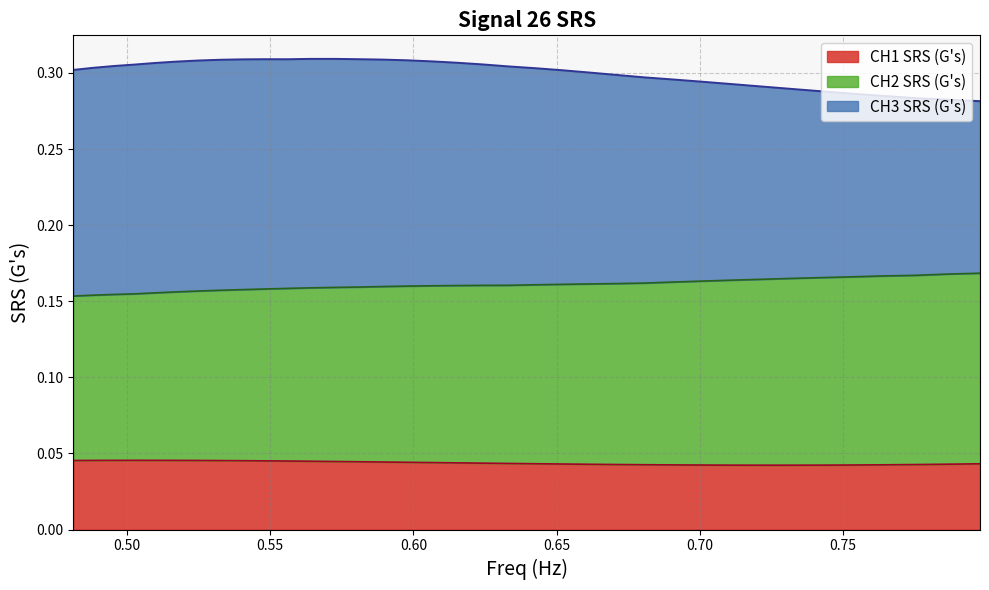

Reading left to right, transcribe all the data shown in this chart.

CH1 SRS (G's): 0.4812808=0.0	0.4882812=0.0	0.4953834=0.0	0.502589=0.0	0.5098993=0.0	0.5173159=0.0	0.5248405=0.0	0.5324745=0.0	0.5402195=0.0	0.5480772=0.0	0.5560491=0.0	0.564137=0.0	0.5723426=0.0	0.5806675=0.0	0.5891135=0.0	0.5976824=0.0	0.6063759=0.0	0.6151958=0.0	0.624144=0.0	0.6332224=0.0	0.6424329=0.0	0.6517773=0.0	0.6612576=0.0	0.6708758=0.0	0.6806339=0.0	0.6905339=0.0	0.700578=0.0	0.7107681=0.0	0.7211065=0.0	0.7315952=0.0	0.7422365=0.0	0.7530326=0.0	0.7639857=0.0	0.7750981=0.0	0.7863722=0.0	0.7978103=0.0
CH2 SRS (G's): 0.4812808=0.2	0.4882812=0.2	0.4953834=0.2	0.502589=0.2	0.5098993=0.2	0.5173159=0.2	0.5248405=0.2	0.5324745=0.2	0.5402195=0.2	0.5480772=0.2	0.5560491=0.2	0.564137=0.2	0.5723426=0.2	0.5806675=0.2	0.5891135=0.2	0.5976824=0.2	0.6063759=0.2	0.6151958=0.2	0.624144=0.2	0.6332224=0.2	0.6424329=0.2	0.6517773=0.2	0.6612576=0.2	0.6708758=0.2	0.6806339=0.2	0.6905339=0.2	0.700578=0.2	0.7107681=0.2	0.7211065=0.2	0.7315952=0.2	0.7422365=0.2	0.7530326=0.2	0.7639857=0.2	0.7750981=0.2	0.7863722=0.2	0.7978103=0.2
CH3 SRS (G's): 0.4812808=0.3	0.4882812=0.3	0.4953834=0.3	0.502589=0.3	0.5098993=0.3	0.5173159=0.3	0.5248405=0.3	0.5324745=0.3	0.5402195=0.3	0.5480772=0.3	0.5560491=0.3	0.564137=0.3	0.5723426=0.3	0.5806675=0.3	0.5891135=0.3	0.5976824=0.3	0.6063759=0.3	0.6151958=0.3	0.624144=0.3	0.6332224=0.3	0.6424329=0.3	0.6517773=0.3	0.6612576=0.3	0.6708758=0.3	0.6806339=0.3	0.6905339=0.3	0.700578=0.3	0.7107681=0.3	0.7211065=0.3	0.7315952=0.3	0.7422365=0.3	0.7530326=0.3	0.7639857=0.3	0.7750981=0.3	0.7863722=0.3	0.7978103=0.3